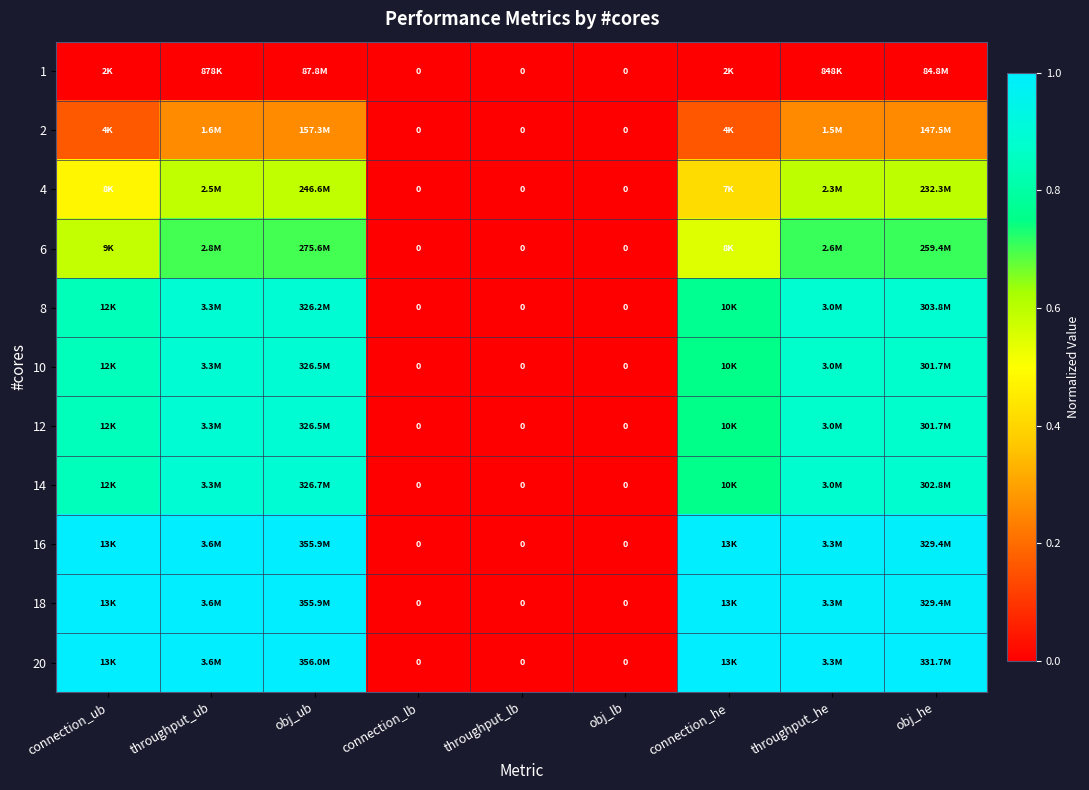

How many values in the 14 series exceed 0?

6